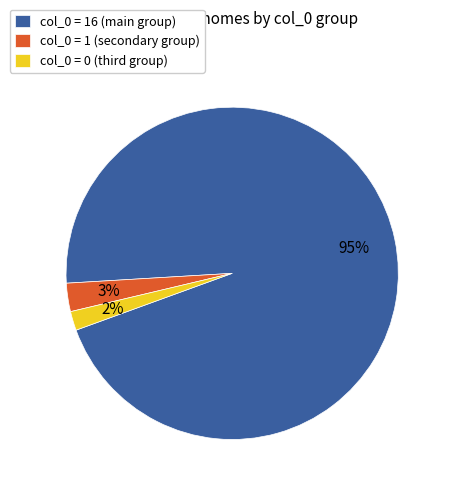

Is there any slice that represents more than half of the pie?

Yes